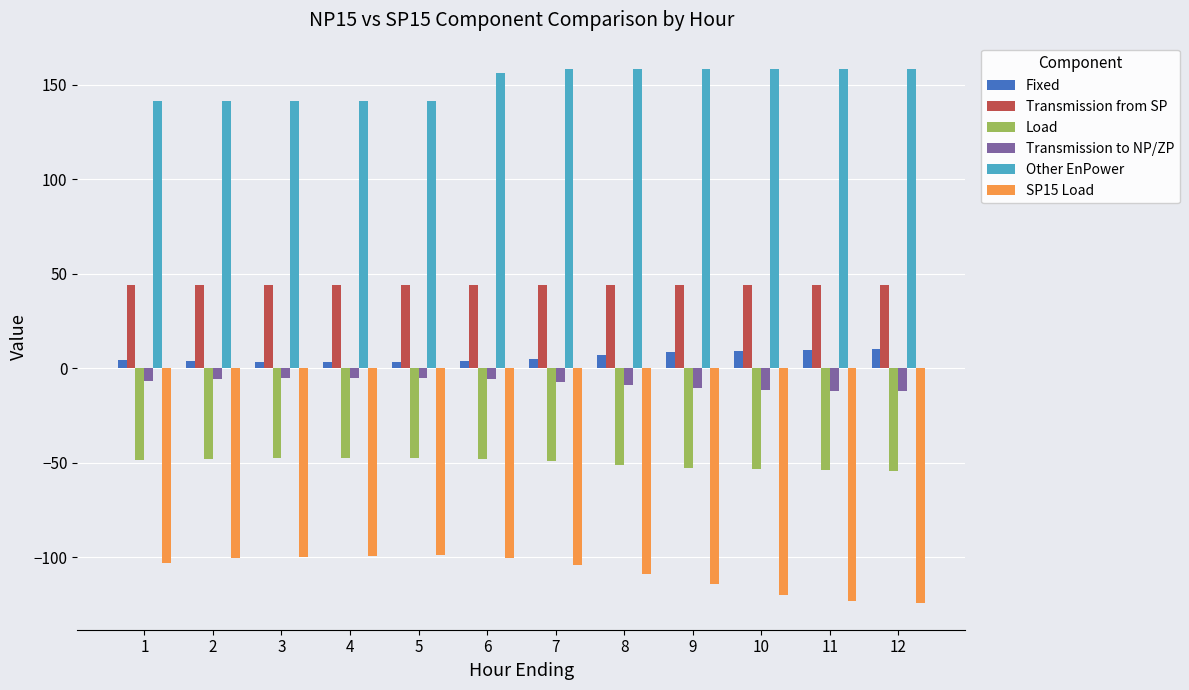

What is the maximum value shown in the chart?

158.2